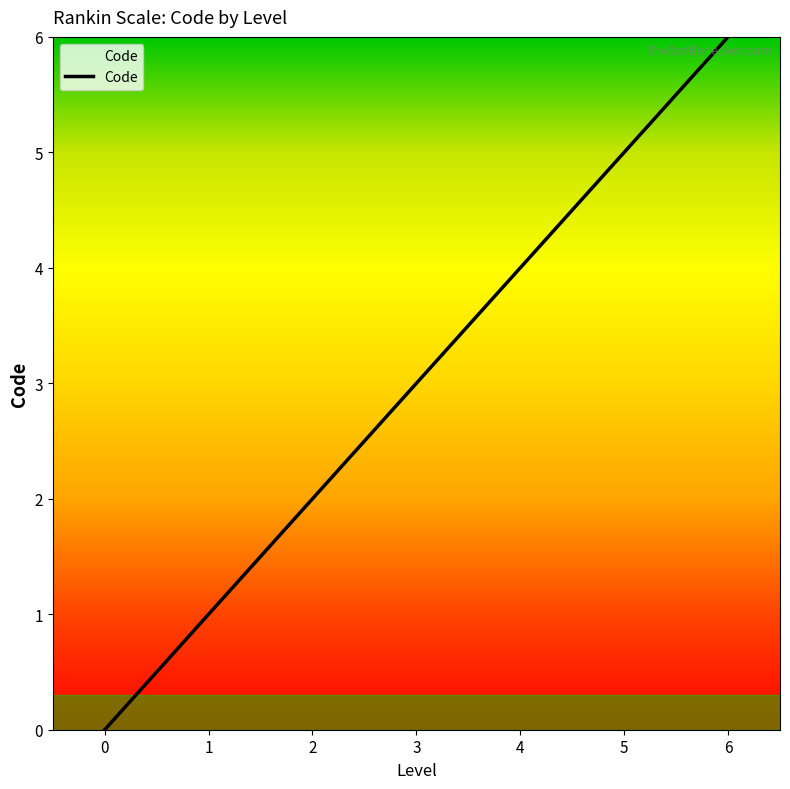

Which category has the highest value across all series?

6